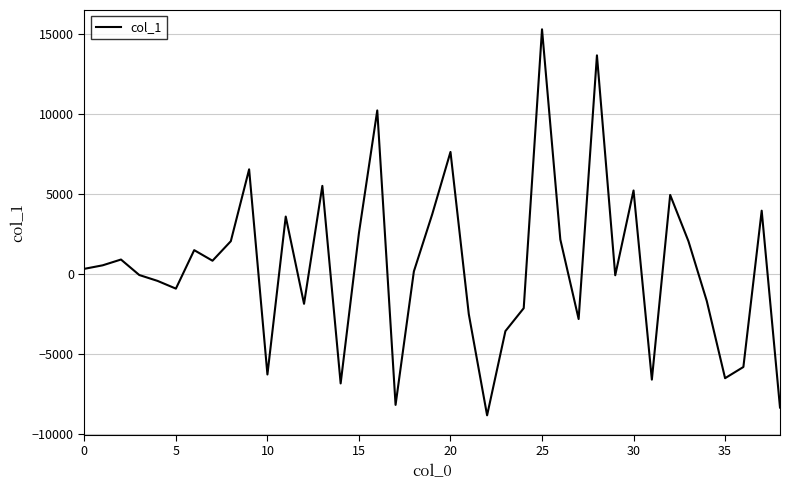

What is the difference between the maximum and minimum values?

24099.6